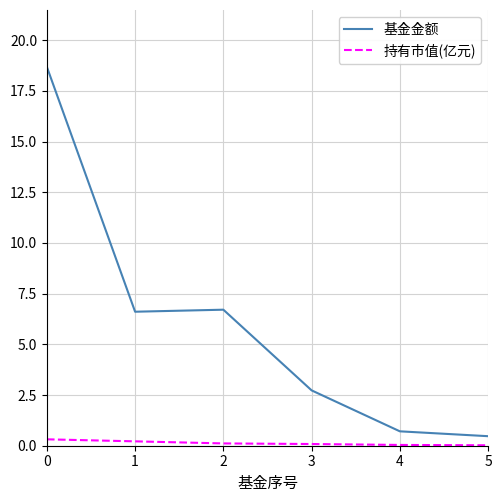

What is the greatest value displayed?

18.7